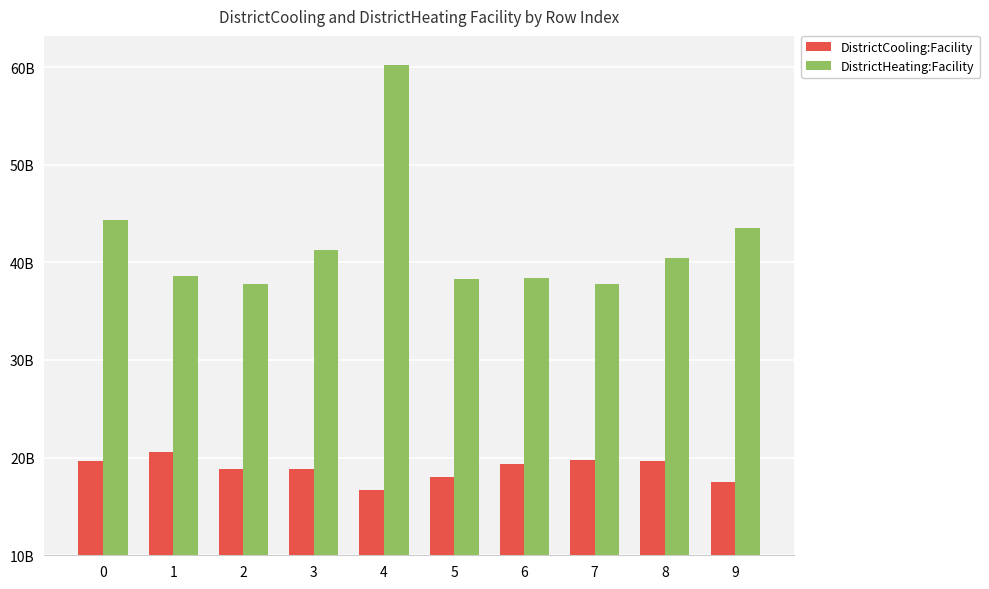

What is the sum of all DistrictCooling:Facility values?

188943051466.0